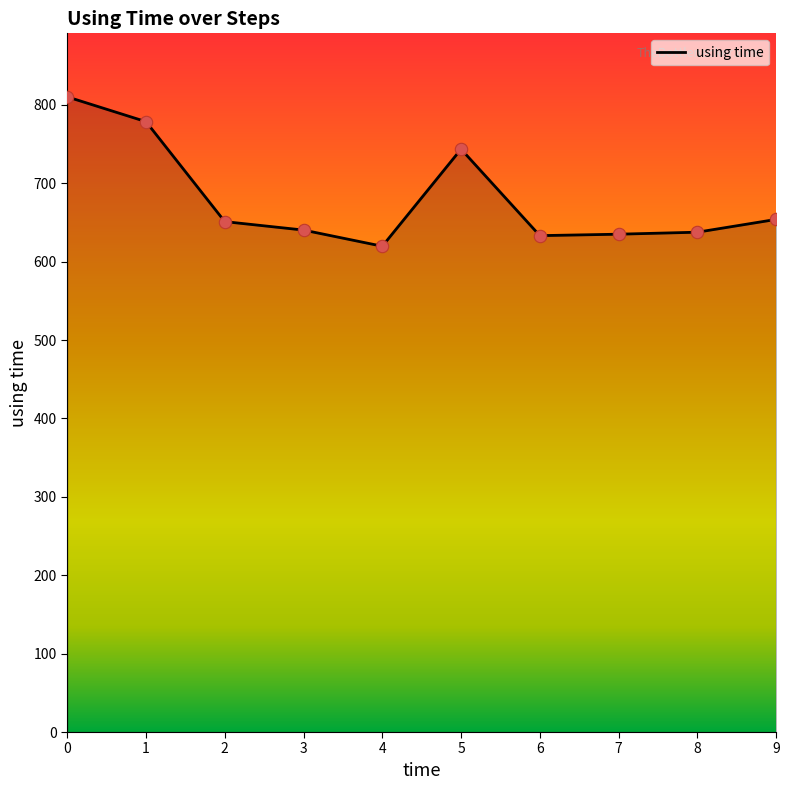

What is the ratio of the value at 3 to the value at 7?

1.0